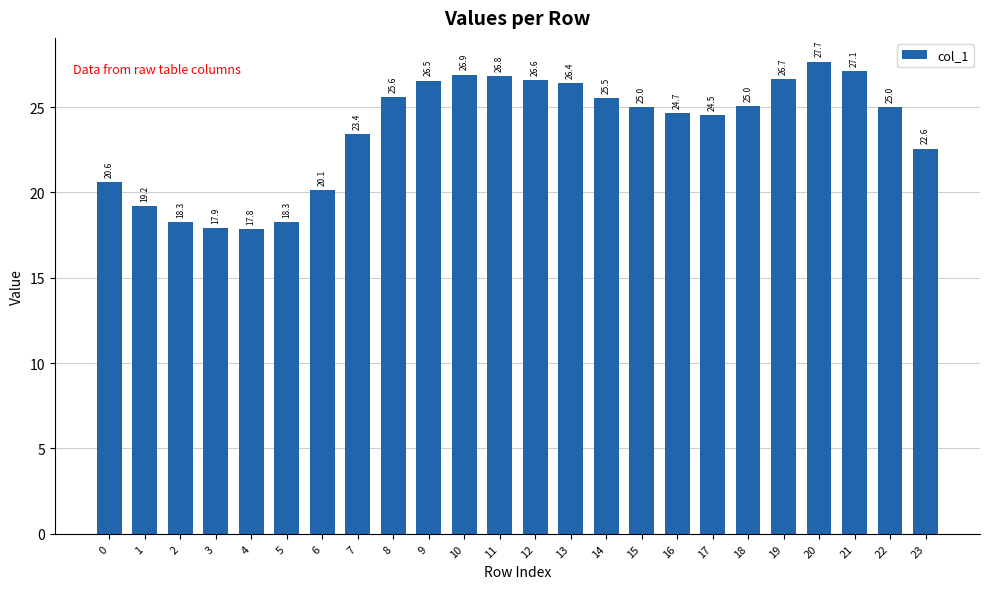

True or false: the data shows 20.6 at 0.

True